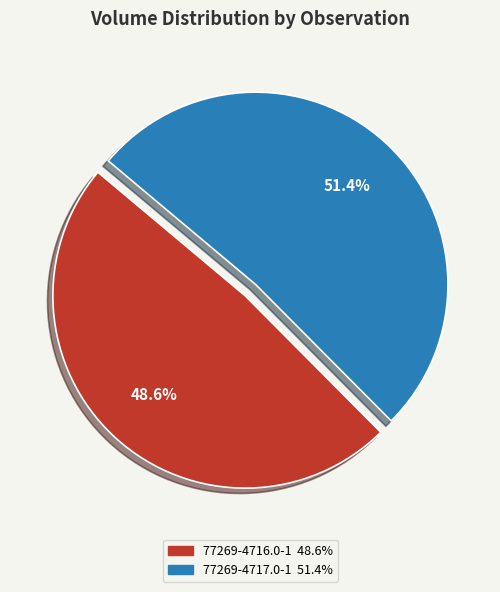

Count the number of slices in the pie.

2